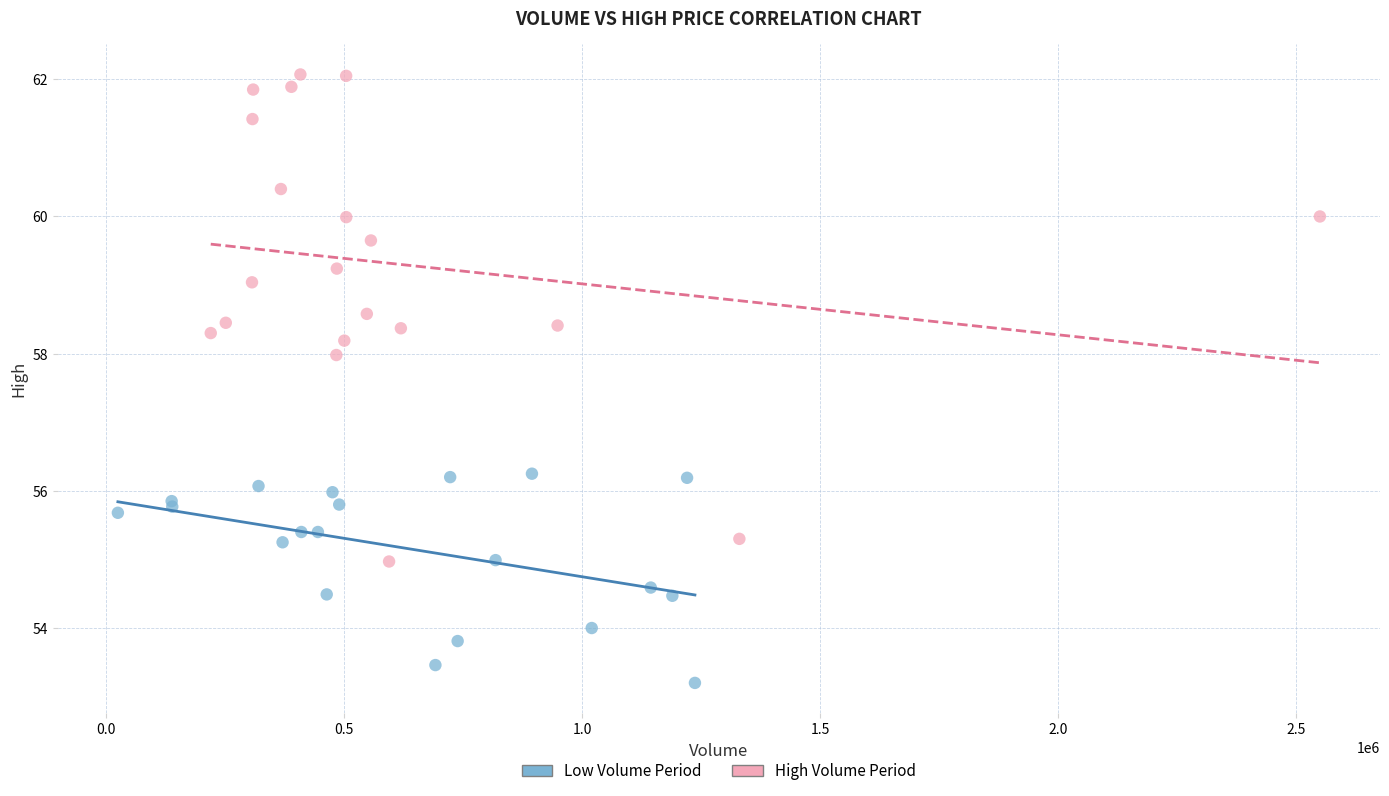

Which series contains the highest Y value?

High Volume Period